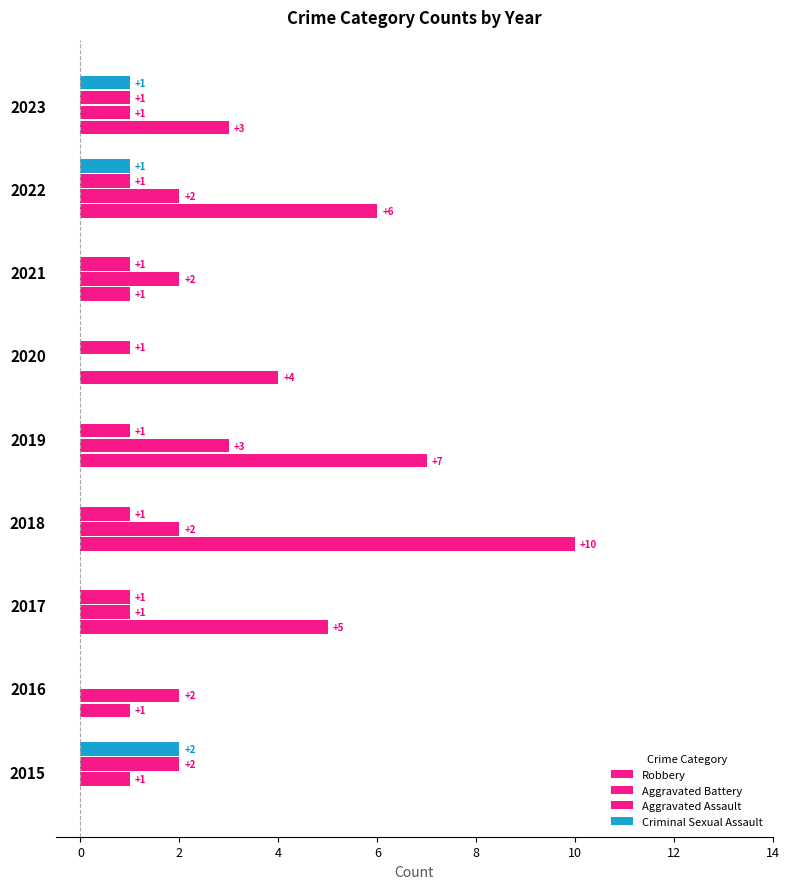

How many values in Criminal Sexual Assault are above zero?

3